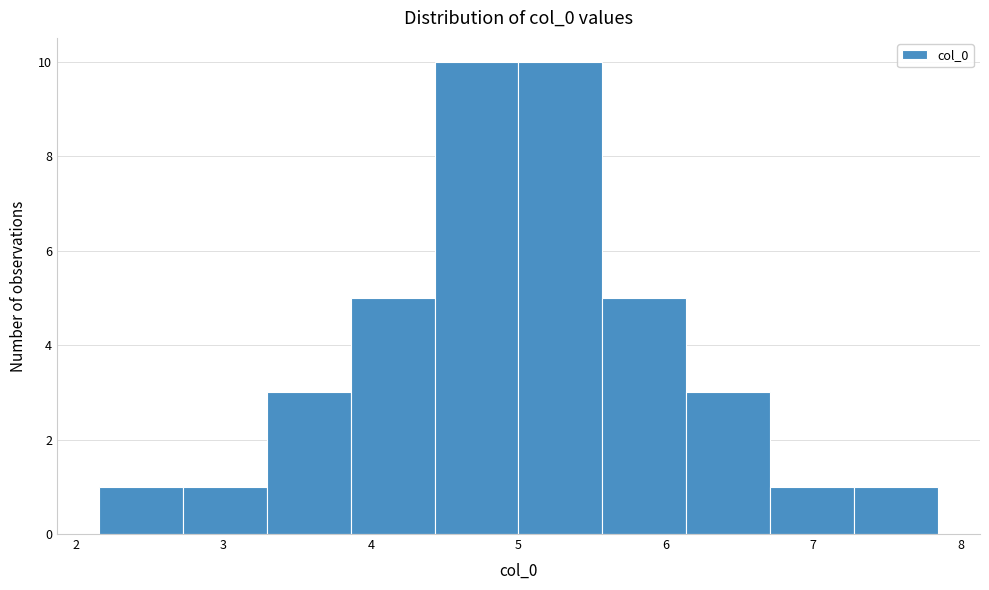

Reading left to right, transcribe this chart: for each bar, give the range it covers on the x-axis and its height. Neither the bar edges nor the heights are printed on the chart, so give them approximately, as read against the axes.

2.2 to 2.7: 1
2.7 to 3.3: 1
3.3 to 3.9: 3
3.9 to 4.4: 5
4.4 to 5.0: 10
5.0 to 5.6: 10
5.6 to 6.1: 5
6.1 to 6.7: 3
6.7 to 7.3: 1
7.3 to 7.8: 1